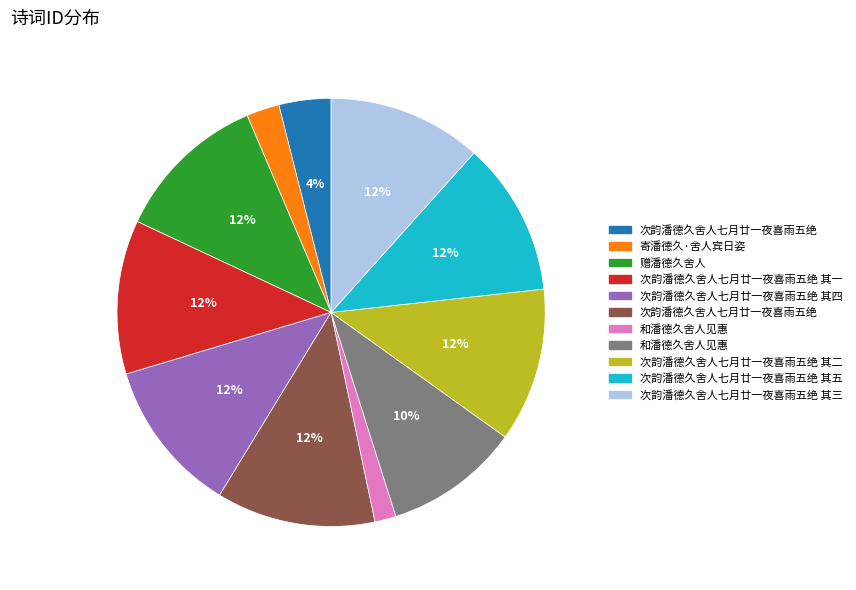

To the nearest percent, what is the difference between the largest and smallest slice percentages?

10%